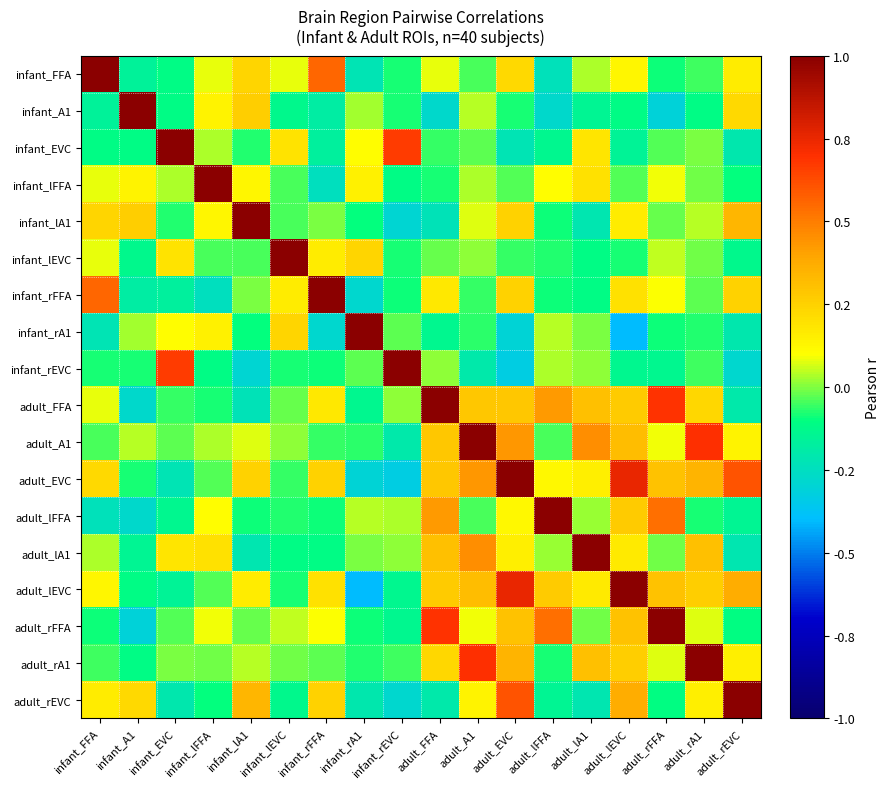

Reading left to right, what are all the values shown in this chart?

infant_FFA: infant_FFA=1.0	infant_A1=-0.2	infant_EVC=-0.1	infant_lFFA=0.1	infant_lA1=0.2	infant_lEVC=0.1	infant_rFFA=0.6	infant_rA1=-0.2	infant_rEVC=-0.1	adult_FFA=0.1	adult_A1=-0.0	adult_EVC=0.2	adult_lFFA=-0.2	adult_lA1=0.0	adult_lEVC=0.1	adult_rFFA=-0.1	adult_rA1=-0.1	adult_rEVC=0.2
infant_A1: infant_FFA=-0.2	infant_A1=1.0	infant_EVC=-0.1	infant_lFFA=0.1	infant_lA1=0.3	infant_lEVC=-0.1	infant_rFFA=-0.2	infant_rA1=0.0	infant_rEVC=-0.1	adult_FFA=-0.3	adult_A1=0.0	adult_EVC=-0.1	adult_lFFA=-0.3	adult_lA1=-0.1	adult_lEVC=-0.1	adult_rFFA=-0.3	adult_rA1=-0.1	adult_rEVC=0.2
infant_EVC: infant_FFA=-0.1	infant_A1=-0.1	infant_EVC=1.0	infant_lFFA=0.0	infant_lA1=-0.1	infant_lEVC=0.2	infant_rFFA=-0.2	infant_rA1=0.1	infant_rEVC=0.7	adult_FFA=-0.1	adult_A1=-0.0	adult_EVC=-0.2	adult_lFFA=-0.1	adult_lA1=0.2	adult_lEVC=-0.2	adult_rFFA=-0.0	adult_rA1=-0.0	adult_rEVC=-0.2
infant_lFFA: infant_FFA=0.1	infant_A1=0.1	infant_EVC=0.0	infant_lFFA=1.0	infant_lA1=0.1	infant_lEVC=-0.0	infant_rFFA=-0.2	infant_rA1=0.1	infant_rEVC=-0.1	adult_FFA=-0.1	adult_A1=0.0	adult_EVC=-0.0	adult_lFFA=0.1	adult_lA1=0.2	adult_lEVC=-0.0	adult_rFFA=0.1	adult_rA1=-0.0	adult_rEVC=-0.1
infant_lA1: infant_FFA=0.2	infant_A1=0.3	infant_EVC=-0.1	infant_lFFA=0.1	infant_lA1=1.0	infant_lEVC=-0.0	infant_rFFA=-0.0	infant_rA1=-0.1	infant_rEVC=-0.3	adult_FFA=-0.2	adult_A1=0.1	adult_EVC=0.2	adult_lFFA=-0.1	adult_lA1=-0.2	adult_lEVC=0.2	adult_rFFA=-0.0	adult_rA1=0.0	adult_rEVC=0.3
infant_lEVC: infant_FFA=0.1	infant_A1=-0.1	infant_EVC=0.2	infant_lFFA=-0.0	infant_lA1=-0.0	infant_lEVC=1.0	infant_rFFA=0.2	infant_rA1=0.2	infant_rEVC=-0.1	adult_FFA=-0.0	adult_A1=0.0	adult_EVC=-0.1	adult_lFFA=-0.1	adult_lA1=-0.1	adult_lEVC=-0.1	adult_rFFA=0.0	adult_rA1=-0.0	adult_rEVC=-0.1
infant_rFFA: infant_FFA=0.6	infant_A1=-0.2	infant_EVC=-0.2	infant_lFFA=-0.2	infant_lA1=-0.0	infant_lEVC=0.2	infant_rFFA=1.0	infant_rA1=-0.3	infant_rEVC=-0.1	adult_FFA=0.2	adult_A1=-0.1	adult_EVC=0.2	adult_lFFA=-0.1	adult_lA1=-0.1	adult_lEVC=0.2	adult_rFFA=0.1	adult_rA1=-0.0	adult_rEVC=0.2
infant_rA1: infant_FFA=-0.2	infant_A1=0.0	infant_EVC=0.1	infant_lFFA=0.1	infant_lA1=-0.1	infant_lEVC=0.2	infant_rFFA=-0.3	infant_rA1=1.0	infant_rEVC=-0.0	adult_FFA=-0.1	adult_A1=-0.1	adult_EVC=-0.3	adult_lFFA=0.0	adult_lA1=-0.0	adult_lEVC=-0.4	adult_rFFA=-0.1	adult_rA1=-0.1	adult_rEVC=-0.2
infant_rEVC: infant_FFA=-0.1	infant_A1=-0.1	infant_EVC=0.7	infant_lFFA=-0.1	infant_lA1=-0.3	infant_lEVC=-0.1	infant_rFFA=-0.1	infant_rA1=-0.0	infant_rEVC=1.0	adult_FFA=0.0	adult_A1=-0.2	adult_EVC=-0.3	adult_lFFA=0.0	adult_lA1=0.0	adult_lEVC=-0.1	adult_rFFA=-0.1	adult_rA1=-0.1	adult_rEVC=-0.3
adult_FFA: infant_FFA=0.1	infant_A1=-0.3	infant_EVC=-0.1	infant_lFFA=-0.1	infant_lA1=-0.2	infant_lEVC=-0.0	infant_rFFA=0.2	infant_rA1=-0.1	infant_rEVC=0.0	adult_FFA=1.0	adult_A1=0.3	adult_EVC=0.3	adult_lFFA=0.4	adult_lA1=0.3	adult_lEVC=0.3	adult_rFFA=0.7	adult_rA1=0.2	adult_rEVC=-0.2
adult_A1: infant_FFA=-0.0	infant_A1=0.0	infant_EVC=-0.0	infant_lFFA=0.0	infant_lA1=0.1	infant_lEVC=0.0	infant_rFFA=-0.1	infant_rA1=-0.1	infant_rEVC=-0.2	adult_FFA=0.3	adult_A1=1.0	adult_EVC=0.4	adult_lFFA=-0.0	adult_lA1=0.5	adult_lEVC=0.3	adult_rFFA=0.1	adult_rA1=0.7	adult_rEVC=0.1
adult_EVC: infant_FFA=0.2	infant_A1=-0.1	infant_EVC=-0.2	infant_lFFA=-0.0	infant_lA1=0.2	infant_lEVC=-0.1	infant_rFFA=0.2	infant_rA1=-0.3	infant_rEVC=-0.3	adult_FFA=0.3	adult_A1=0.4	adult_EVC=1.0	adult_lFFA=0.1	adult_lA1=0.1	adult_lEVC=0.8	adult_rFFA=0.3	adult_rA1=0.4	adult_rEVC=0.6
adult_lFFA: infant_FFA=-0.2	infant_A1=-0.3	infant_EVC=-0.1	infant_lFFA=0.1	infant_lA1=-0.1	infant_lEVC=-0.1	infant_rFFA=-0.1	infant_rA1=0.0	infant_rEVC=0.0	adult_FFA=0.4	adult_A1=-0.0	adult_EVC=0.1	adult_lFFA=1.0	adult_lA1=0.0	adult_lEVC=0.3	adult_rFFA=0.5	adult_rA1=-0.1	adult_rEVC=-0.1
adult_lA1: infant_FFA=0.0	infant_A1=-0.1	infant_EVC=0.2	infant_lFFA=0.2	infant_lA1=-0.2	infant_lEVC=-0.1	infant_rFFA=-0.1	infant_rA1=-0.0	infant_rEVC=0.0	adult_FFA=0.3	adult_A1=0.5	adult_EVC=0.1	adult_lFFA=0.0	adult_lA1=1.0	adult_lEVC=0.2	adult_rFFA=-0.0	adult_rA1=0.3	adult_rEVC=-0.2
adult_lEVC: infant_FFA=0.1	infant_A1=-0.1	infant_EVC=-0.2	infant_lFFA=-0.0	infant_lA1=0.2	infant_lEVC=-0.1	infant_rFFA=0.2	infant_rA1=-0.4	infant_rEVC=-0.1	adult_FFA=0.3	adult_A1=0.3	adult_EVC=0.8	adult_lFFA=0.3	adult_lA1=0.2	adult_lEVC=1.0	adult_rFFA=0.3	adult_rA1=0.3	adult_rEVC=0.4
adult_rFFA: infant_FFA=-0.1	infant_A1=-0.3	infant_EVC=-0.0	infant_lFFA=0.1	infant_lA1=-0.0	infant_lEVC=0.0	infant_rFFA=0.1	infant_rA1=-0.1	infant_rEVC=-0.1	adult_FFA=0.7	adult_A1=0.1	adult_EVC=0.3	adult_lFFA=0.5	adult_lA1=-0.0	adult_lEVC=0.3	adult_rFFA=1.0	adult_rA1=0.1	adult_rEVC=-0.1
adult_rA1: infant_FFA=-0.1	infant_A1=-0.1	infant_EVC=-0.0	infant_lFFA=-0.0	infant_lA1=0.0	infant_lEVC=-0.0	infant_rFFA=-0.0	infant_rA1=-0.1	infant_rEVC=-0.1	adult_FFA=0.2	adult_A1=0.7	adult_EVC=0.4	adult_lFFA=-0.1	adult_lA1=0.3	adult_lEVC=0.3	adult_rFFA=0.1	adult_rA1=1.0	adult_rEVC=0.1
adult_rEVC: infant_FFA=0.2	infant_A1=0.2	infant_EVC=-0.2	infant_lFFA=-0.1	infant_lA1=0.3	infant_lEVC=-0.1	infant_rFFA=0.2	infant_rA1=-0.2	infant_rEVC=-0.3	adult_FFA=-0.2	adult_A1=0.1	adult_EVC=0.6	adult_lFFA=-0.1	adult_lA1=-0.2	adult_lEVC=0.4	adult_rFFA=-0.1	adult_rA1=0.1	adult_rEVC=1.0